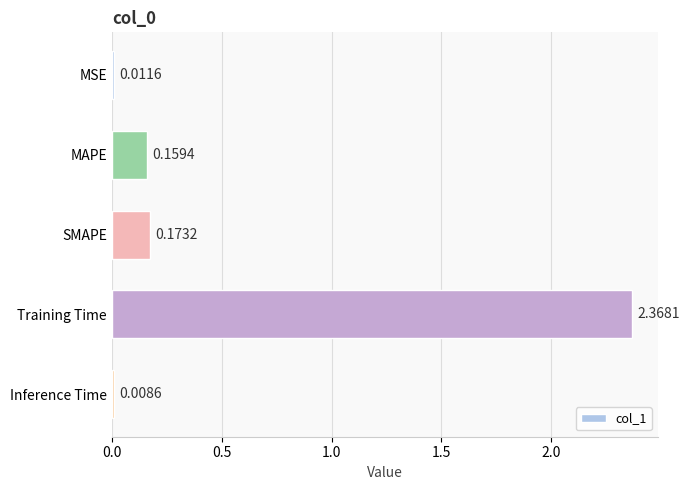

List the labels in order of value, largest first.

Training Time, SMAPE, MAPE, MSE, Inference Time